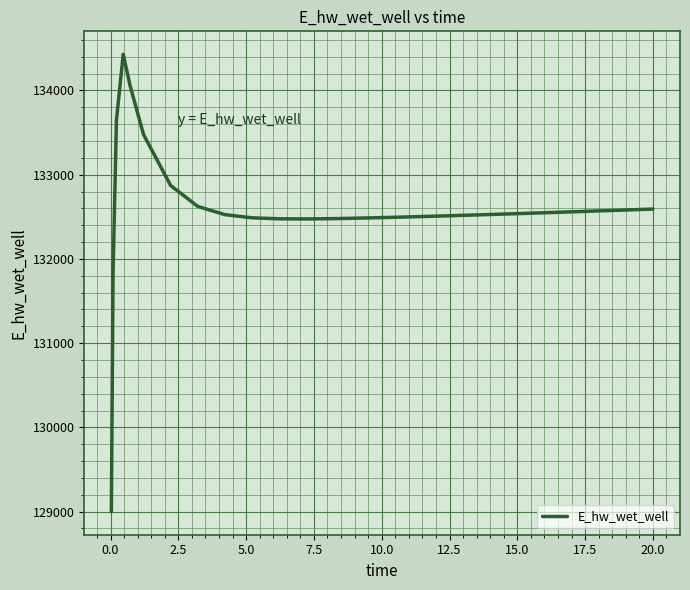

How many series are shown in this chart?

1